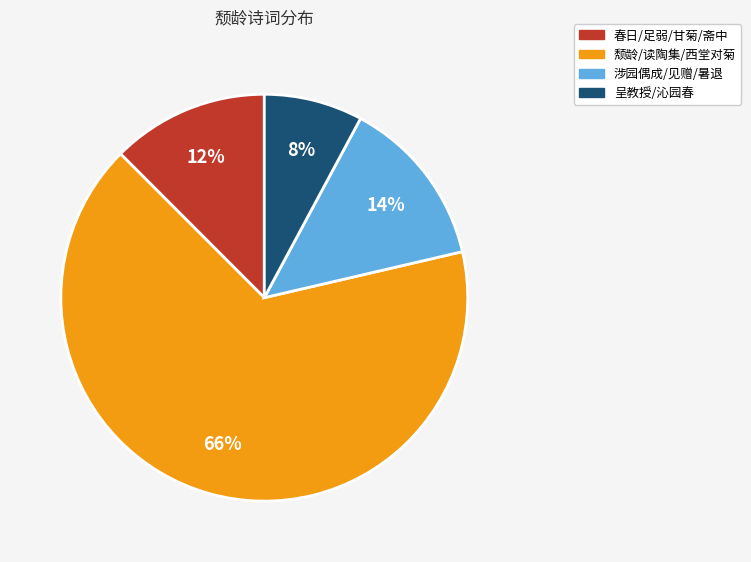

Is there a majority slice in this chart?

Yes